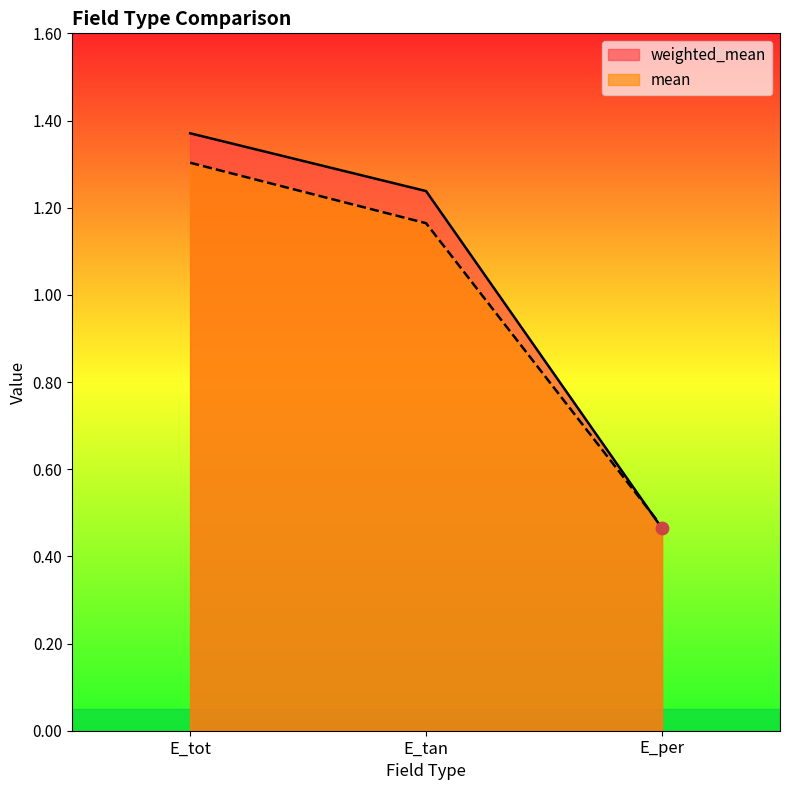

Which series contains the lowest Y value?

weighted_mean